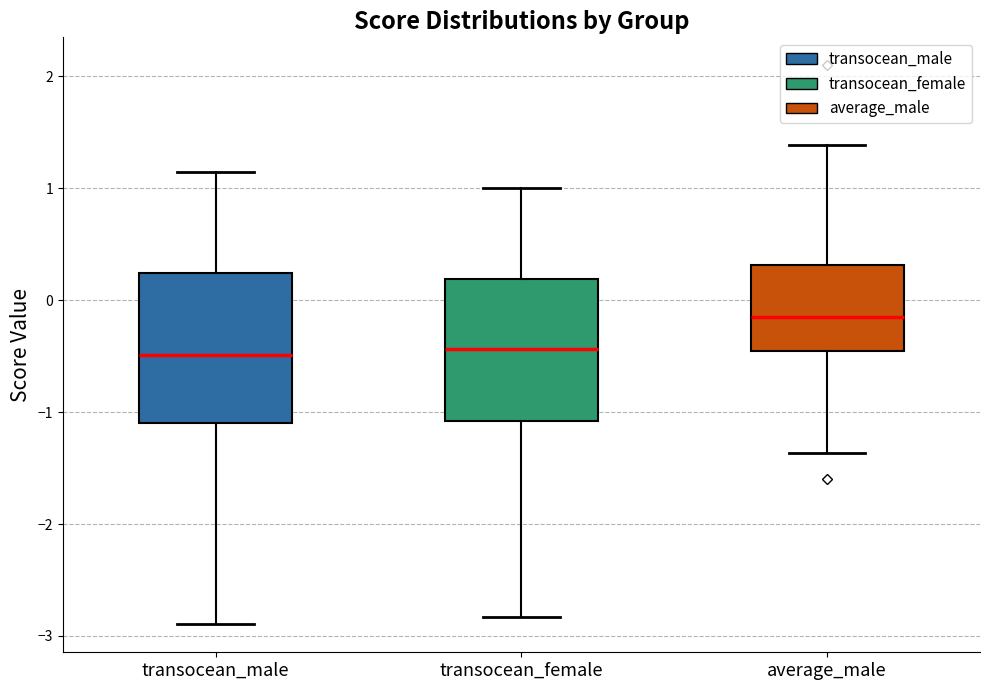

Reading left to right, read every box against the y-axis: the position of its median line, the range the box covers, and the ends of its whiskers. The values are not printed on the chart, so give them approximately, as read against the axis.

transocean_male: median -0.5, box -1.1 to 0.2, whiskers -2.9 to 1.1
transocean_female: median -0.4, box -1.1 to 0.2, whiskers -2.8 to 1.0
average_male: median -0.2, box -0.4 to 0.3, whiskers -1.4 to 1.4